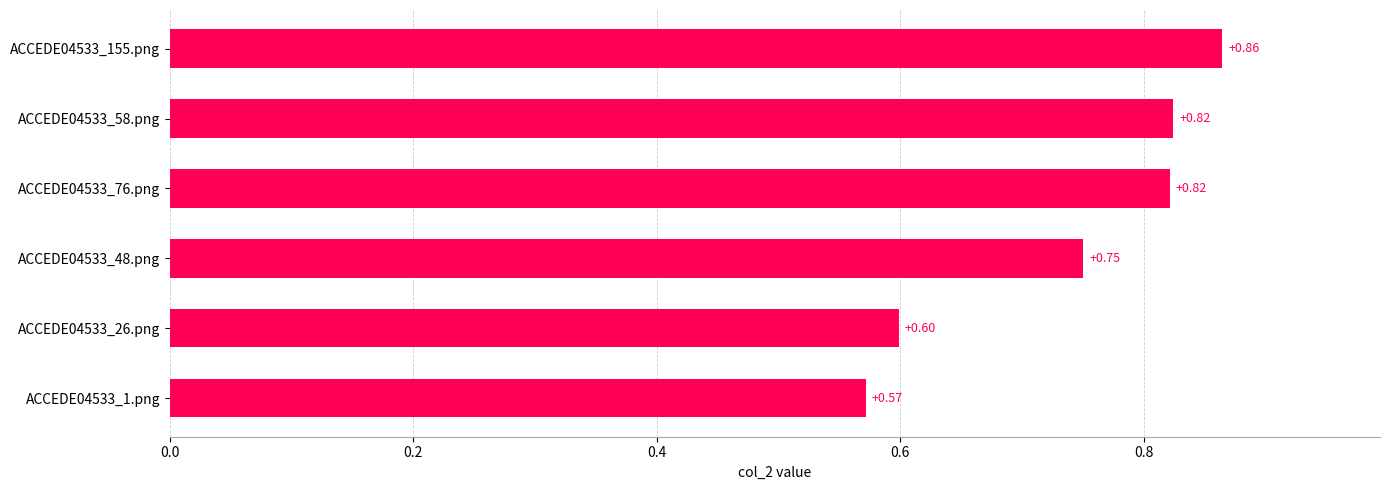

What is the change in value from ACCEDE04533_1.png to ACCEDE04533_48.png?

+0.2